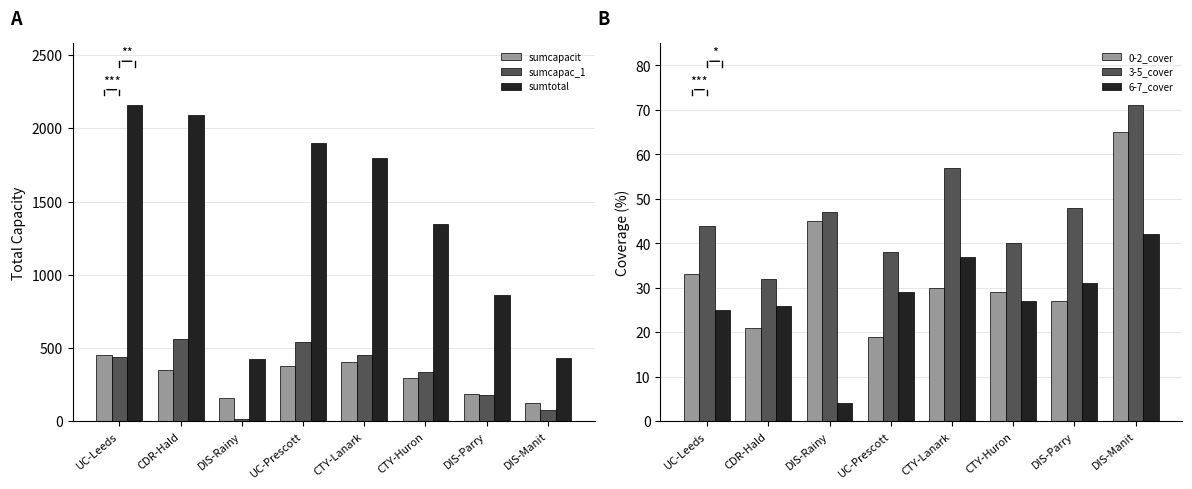

The value of sumcapacit at UC-Leeds is 779.5. True or false?

False